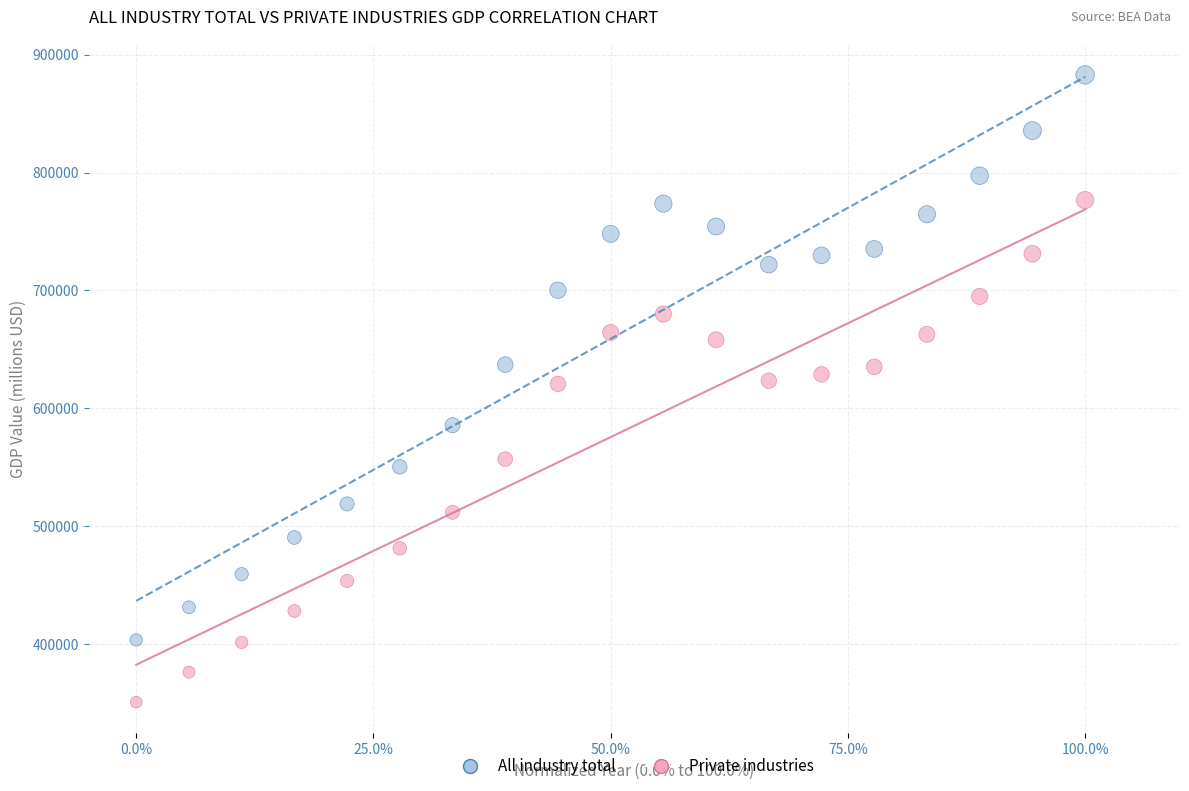

Across all data points, what is the range of Y values (max minus min)?

531829